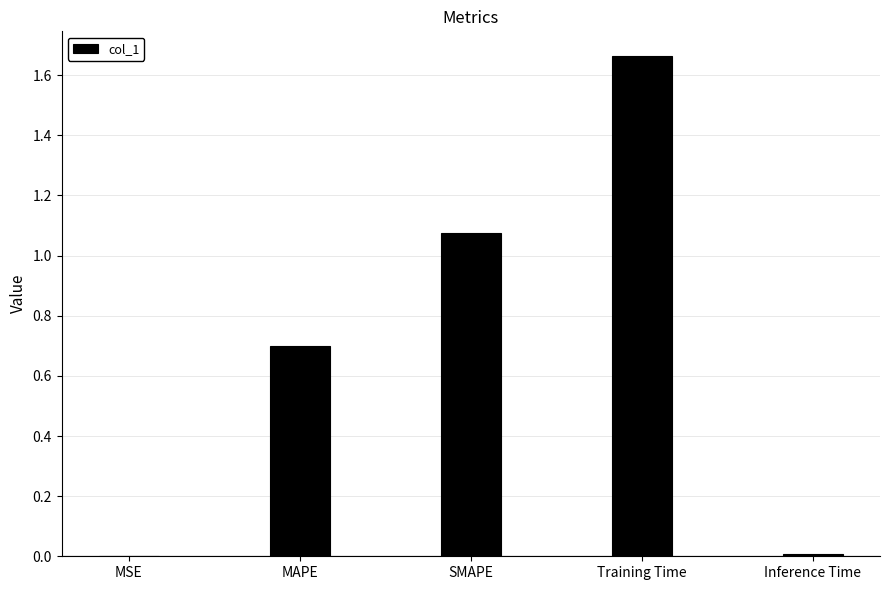

What is the approximate value at MAPE?

0.7